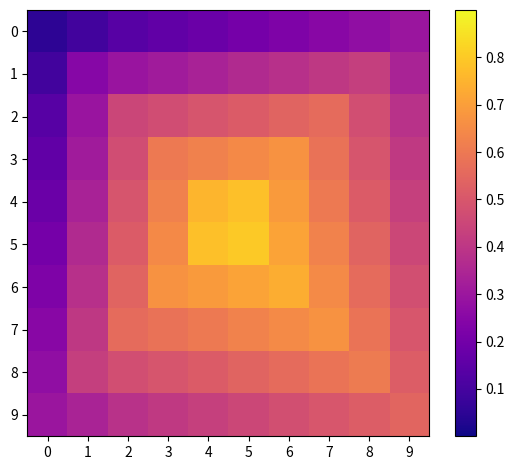

Count the number of data series in this chart.

10